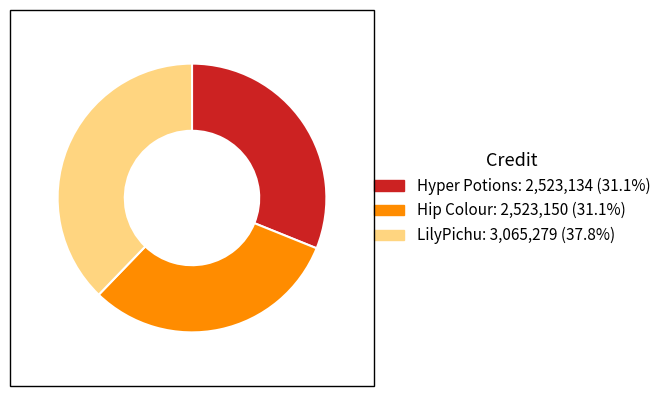

Combined, do LilyPichu and Hip Colour account for over 50%?

Yes